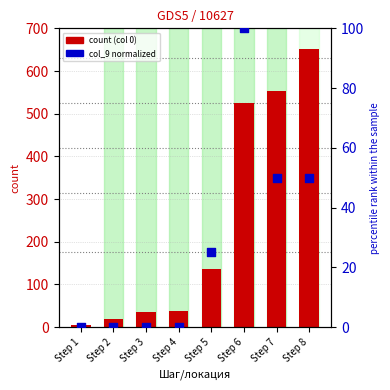

Is the value of count (col 0) at Step 6 greater than the value of col_9 (normalized) at Step 4?

Yes